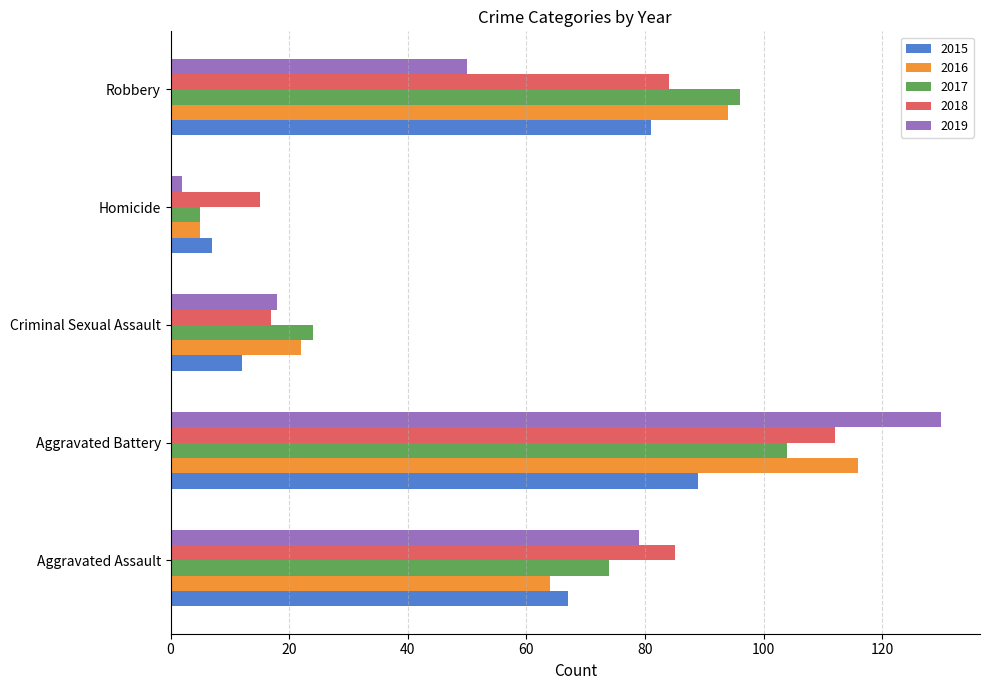

Which series changed the most between Aggravated Battery and Robbery?

2019